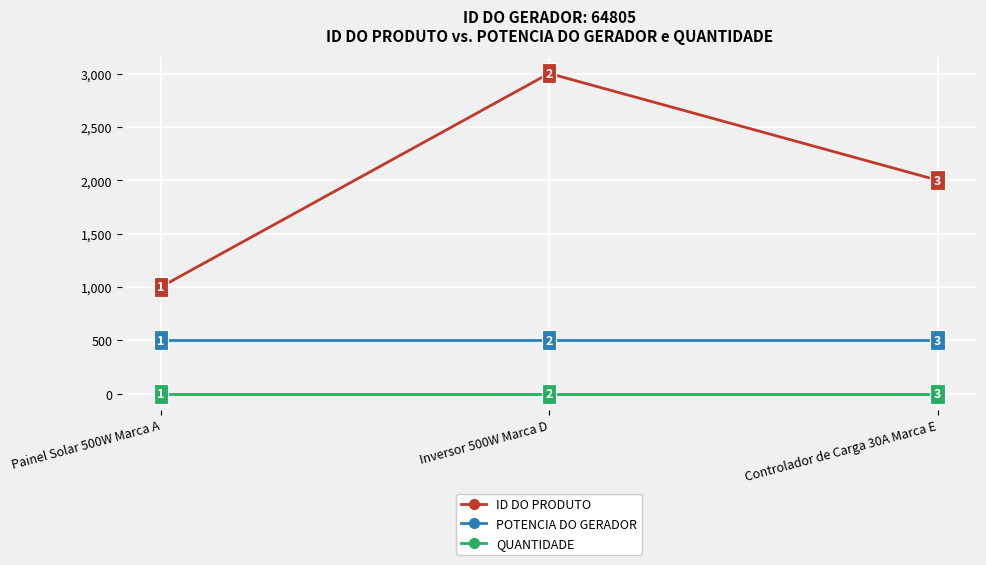

What is the difference between the highest and lowest values at Controlador de Carga 30A Marca E?

2000